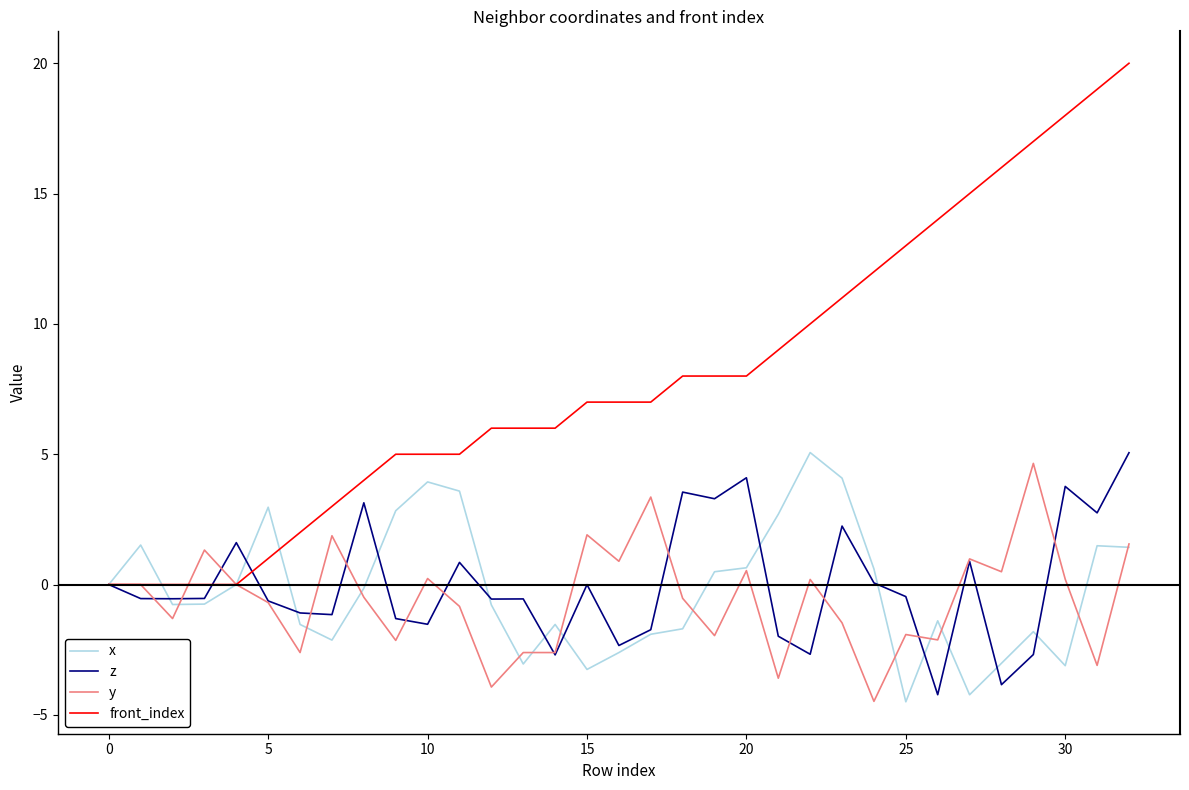

What is the lowest value of the y series?

-4.5